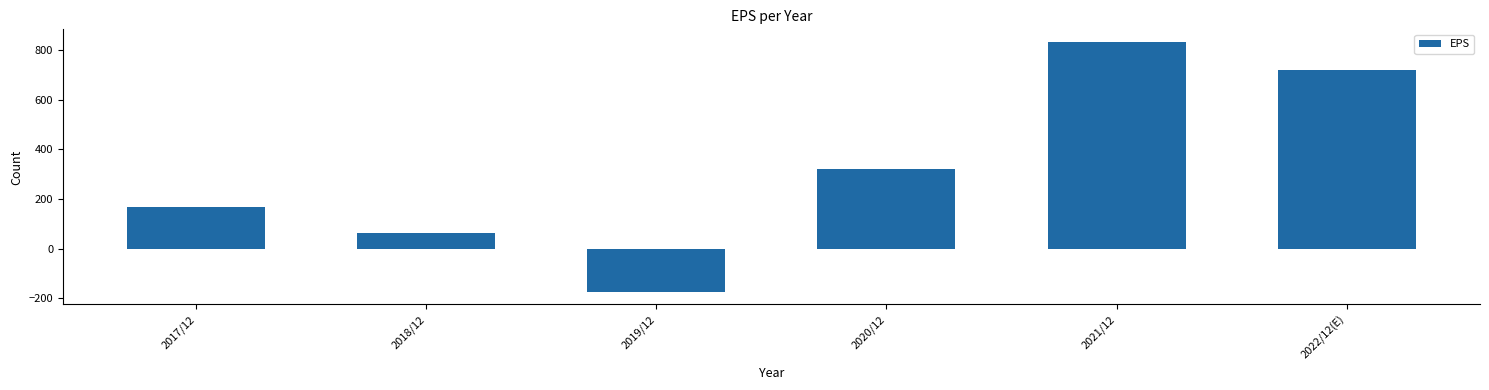

Reading left to right, extract all data points from this chart.

2017/12=166	2018/12=63	2019/12=-174	2020/12=320	2021/12=832	2022/12(E)=720